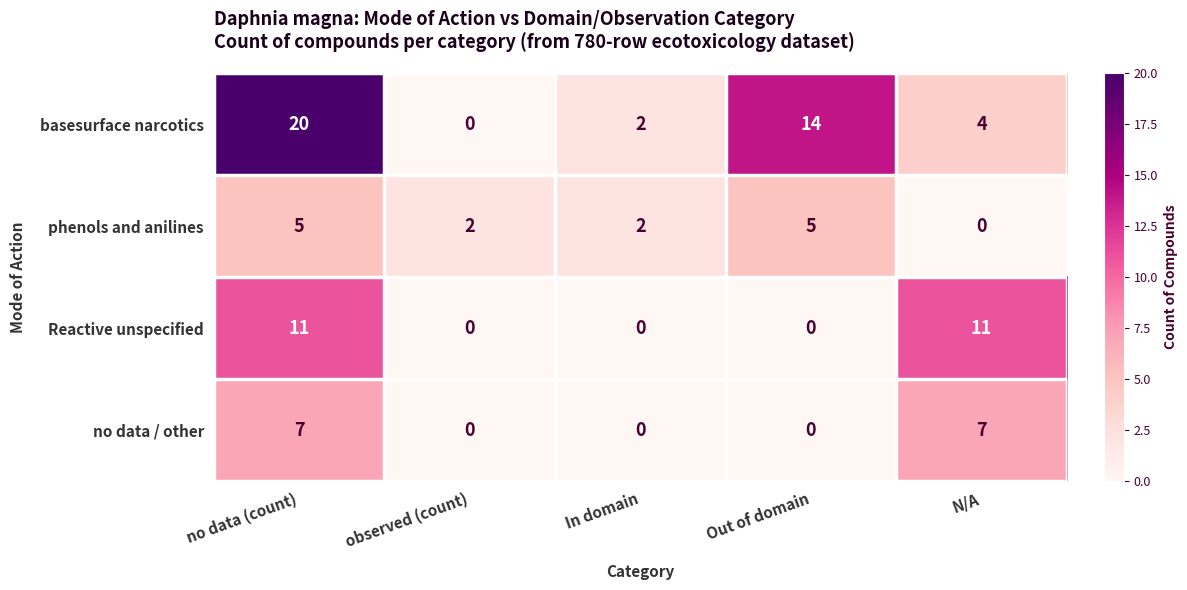

The phenols and anilines series shows 1 at In domain. True or false?

False